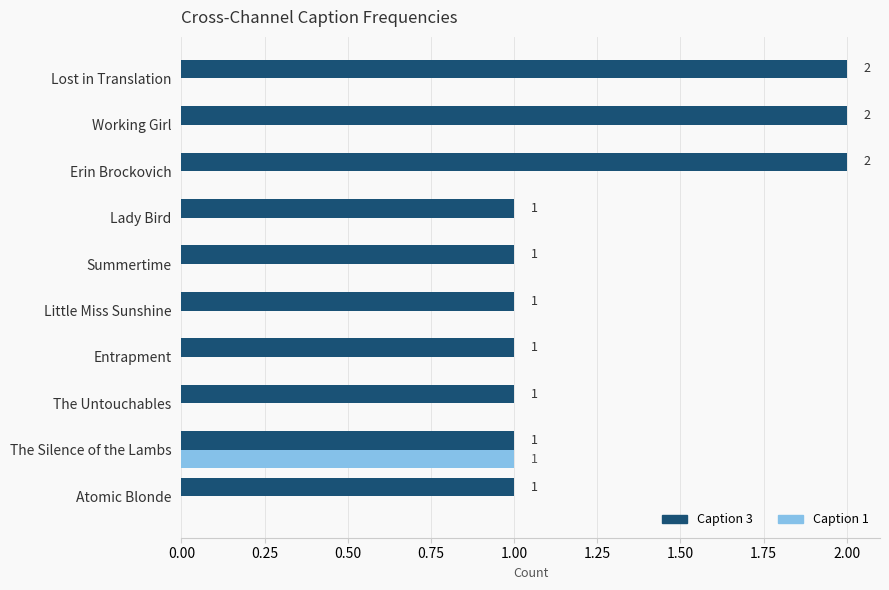

How many categories are shown in the chart?

10